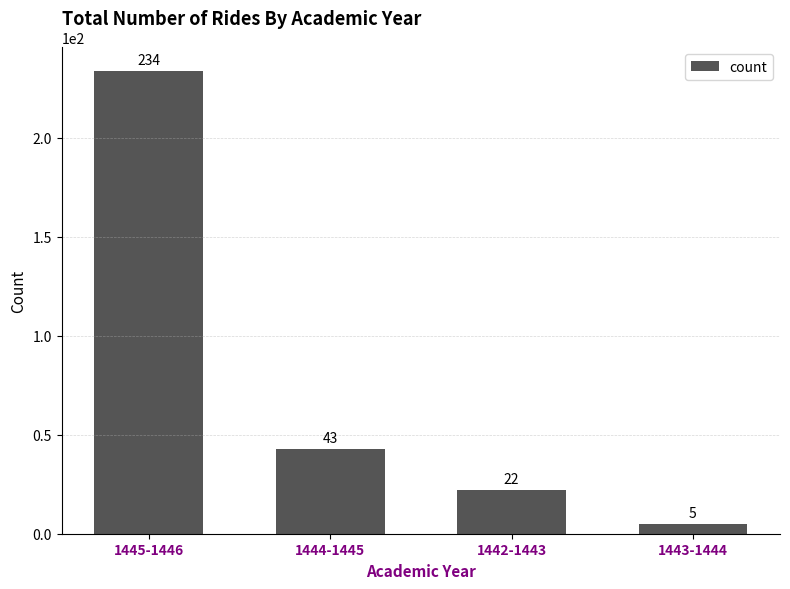

Which label corresponds to the largest value in the chart?

1445-1446